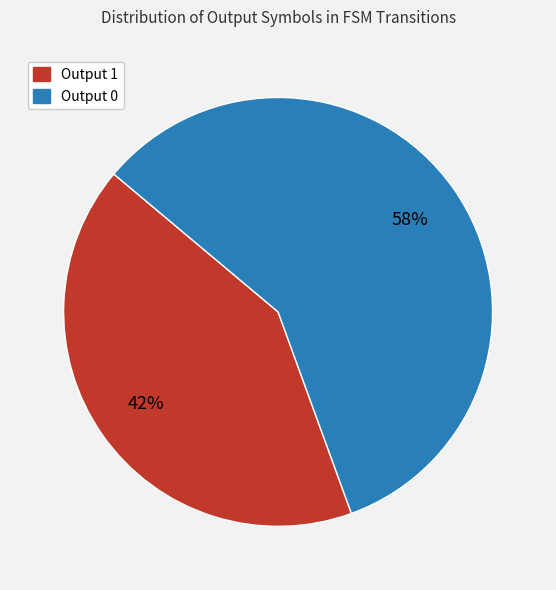

To the nearest percent, what is the combined percentage of Output 0 and Output 1?

100%